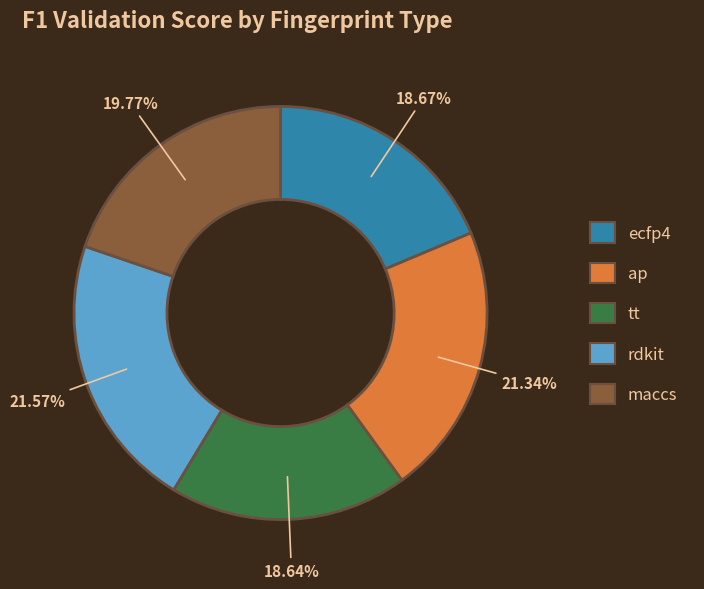

True or false: ap accounts for 36% of the total.

False